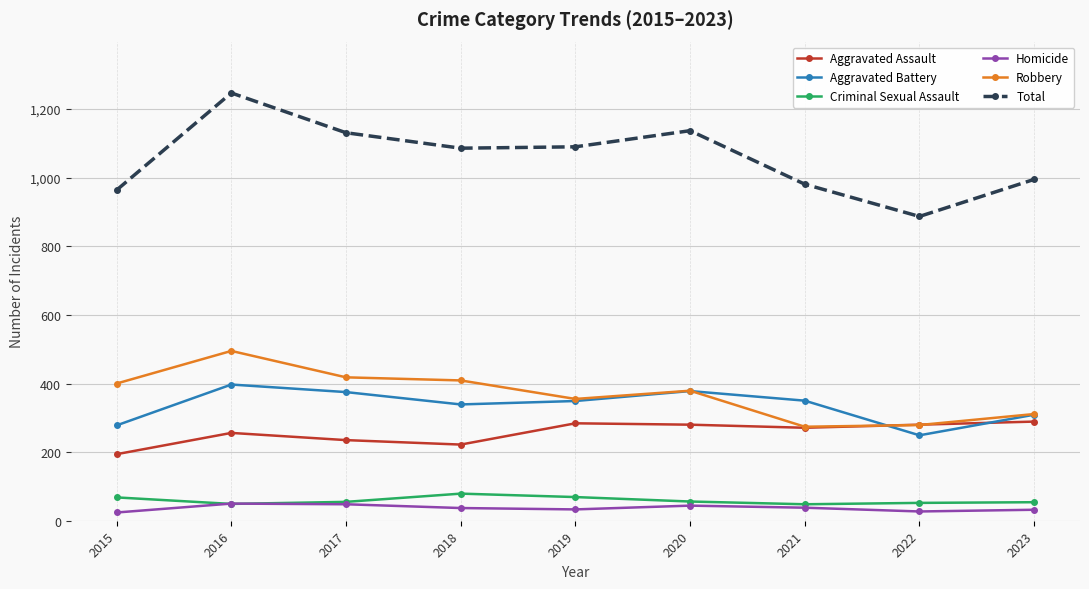

How many lines are shown in the chart?

6